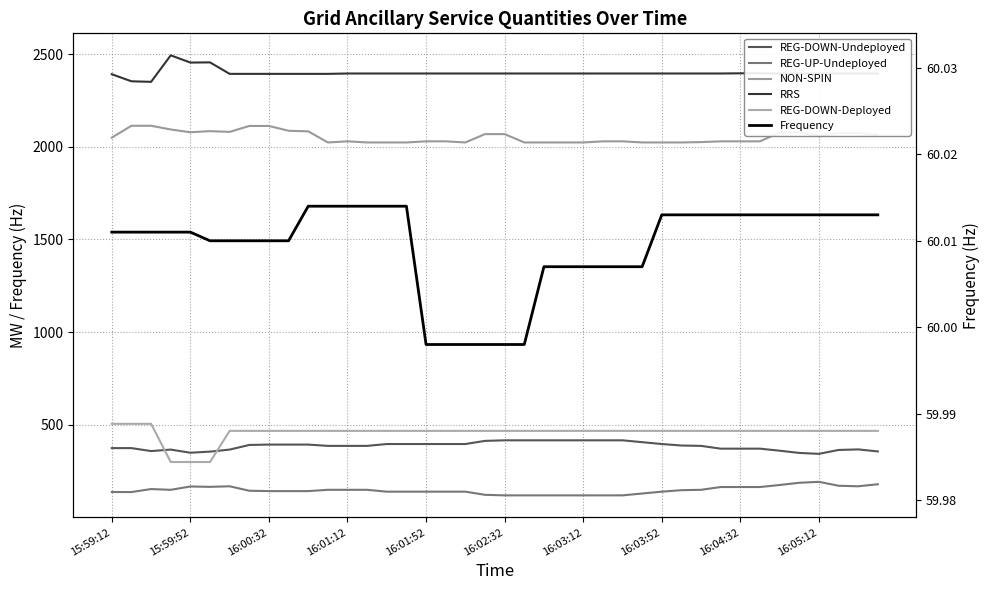

Reading left to right, transcribe all the data shown in this chart.

REG-DOWN-Undeployed: 374.0	374.0	358.0	366.0	349.0	355.0	366.0	391.0	393.0	393.0	393.0	386.0	386.0	386.0	396.0	396.0	396.0	396.0	396.0	413.0	416.0	416.0	416.0	416.0	416.0	416.0	416.0	406.0	396.0	388.0	386.0	371.0	371.0	371.0	360.0	348.0	343.0	364.0	367.0	356.0
REG-UP-Undeployed: 137.0	137.0	153.0	149.0	167.0	165.0	168.0	144.0	142.0	142.0	142.0	149.0	149.0	149.0	139.0	139.0	139.0	139.0	139.0	122.0	119.0	119.0	119.0	119.0	119.0	119.0	119.0	129.0	139.0	147.0	149.0	164.0	164.0	164.0	175.0	187.0	192.0	171.0	168.0	179.0
NON-SPIN: 2049.0	2113.0	2113.0	2093.0	2078.0	2084.0	2080.0	2112.0	2112.0	2086.0	2083.0	2023.0	2029.0	2023.0	2023.0	2023.0	2029.0	2029.0	2023.0	2068.0	2068.0	2023.0	2023.0	2023.0	2023.0	2029.0	2029.0	2023.0	2023.0	2023.0	2025.0	2029.0	2029.0	2029.0	2077.0	2077.0	2057.0	2074.0	2074.0	2064.0
RRS: 2391.0	2353.0	2350.0	2493.0	2454.0	2455.0	2393.0	2393.0	2393.0	2393.0	2393.0	2393.0	2395.0	2395.0	2395.0	2395.0	2395.0	2395.0	2395.0	2395.0	2395.0	2395.0	2395.0	2395.0	2395.0	2395.0	2395.0	2395.0	2395.0	2395.0	2395.0	2395.0	2396.0	2396.0	2395.0	2395.0	2395.0	2395.0	2395.0	2395.0
REG-DOWN-Deployed: 505.0	505.0	505.0	299.0	299.0	299.0	467.0	467.0	467.0	467.0	467.0	467.0	467.0	467.0	467.0	467.0	467.0	467.0	467.0	467.0	467.0	467.0	467.0	467.0	467.0	467.0	467.0	467.0	467.0	467.0	467.0	467.0	467.0	467.0	467.0	467.0	467.0	467.0	467.0	467.0
Frequency: 60.0	60.0	60.0	60.0	60.0	60.0	60.0	60.0	60.0	60.0	60.0	60.0	60.0	60.0	60.0	60.0	60.0	60.0	60.0	60.0	60.0	60.0	60.0	60.0	60.0	60.0	60.0	60.0	60.0	60.0	60.0	60.0	60.0	60.0	60.0	60.0	60.0	60.0	60.0	60.0